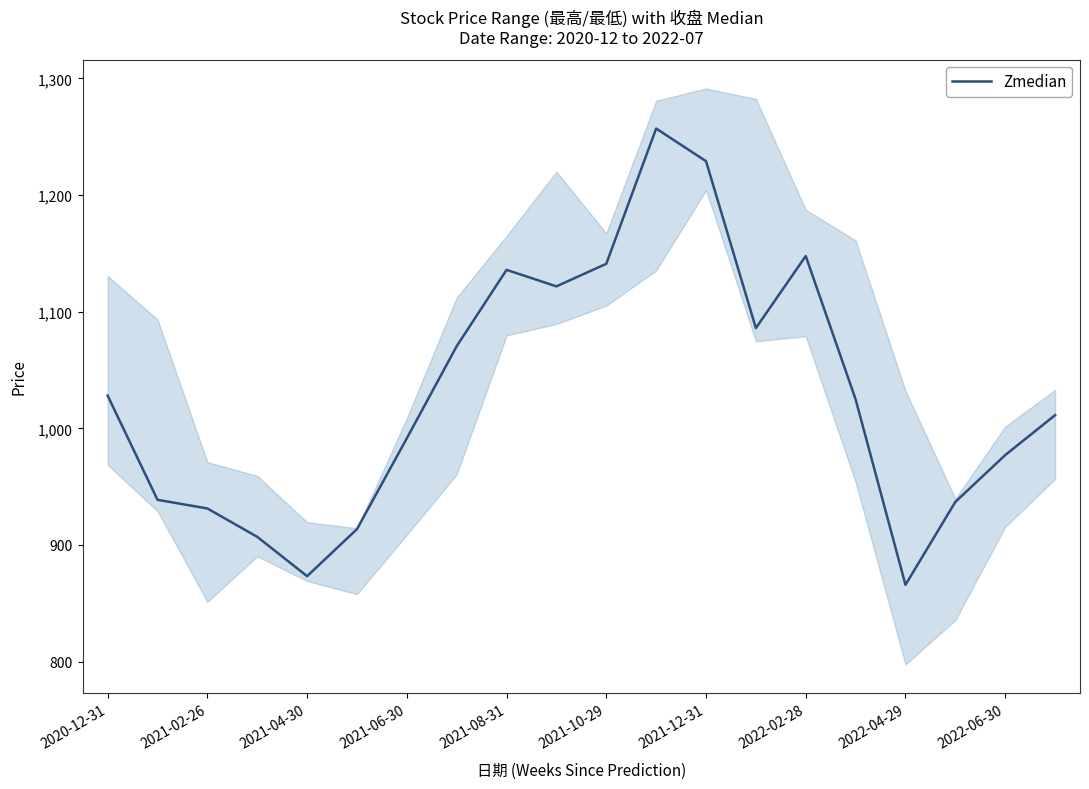

The Zmedian series shows 1823.9 at 2021-10-29. True or false?

False